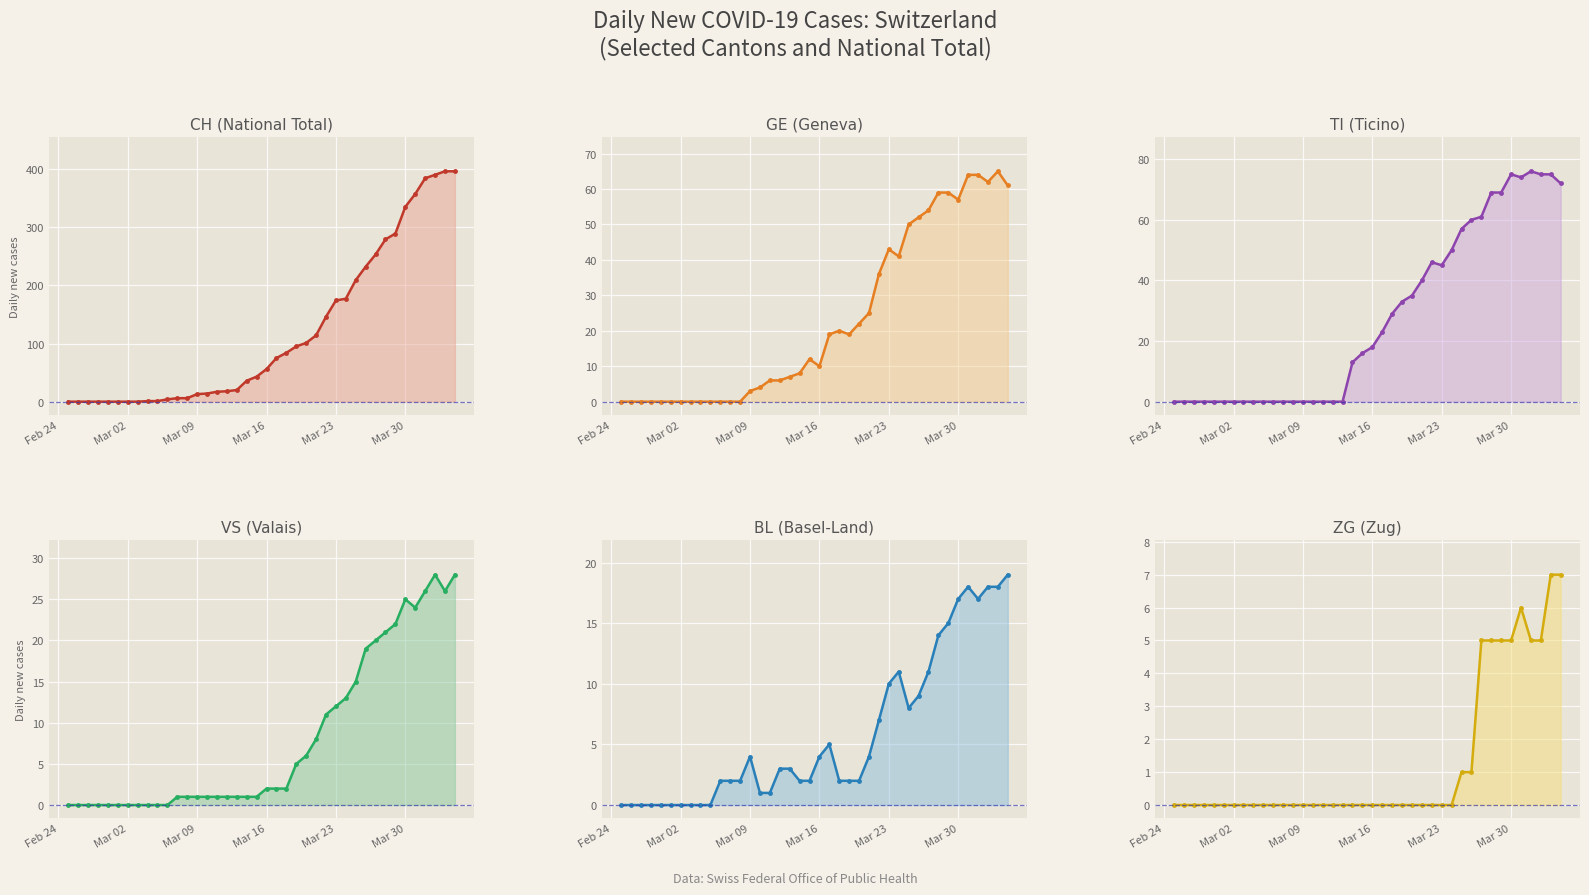

What are all the series names shown in the legend?

CH line, GE line, TI line, VS line, BL line, ZG line